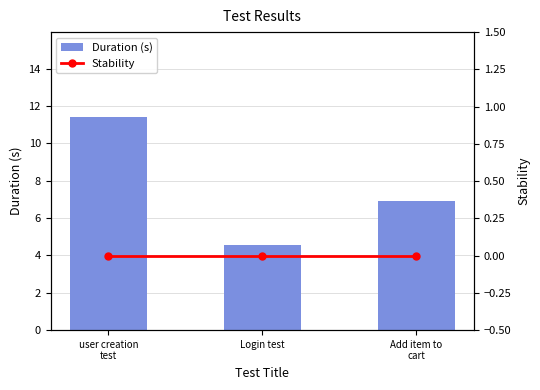

Rank the series at Login test from lowest to highest value.

Stability, Duration (s)